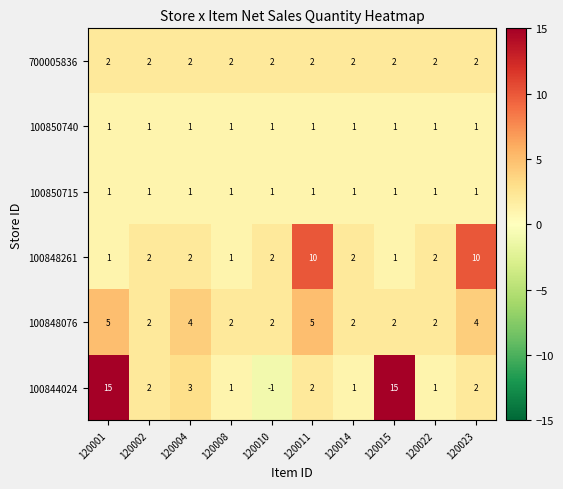

At which category does the chart reach its minimum across all series?

120010